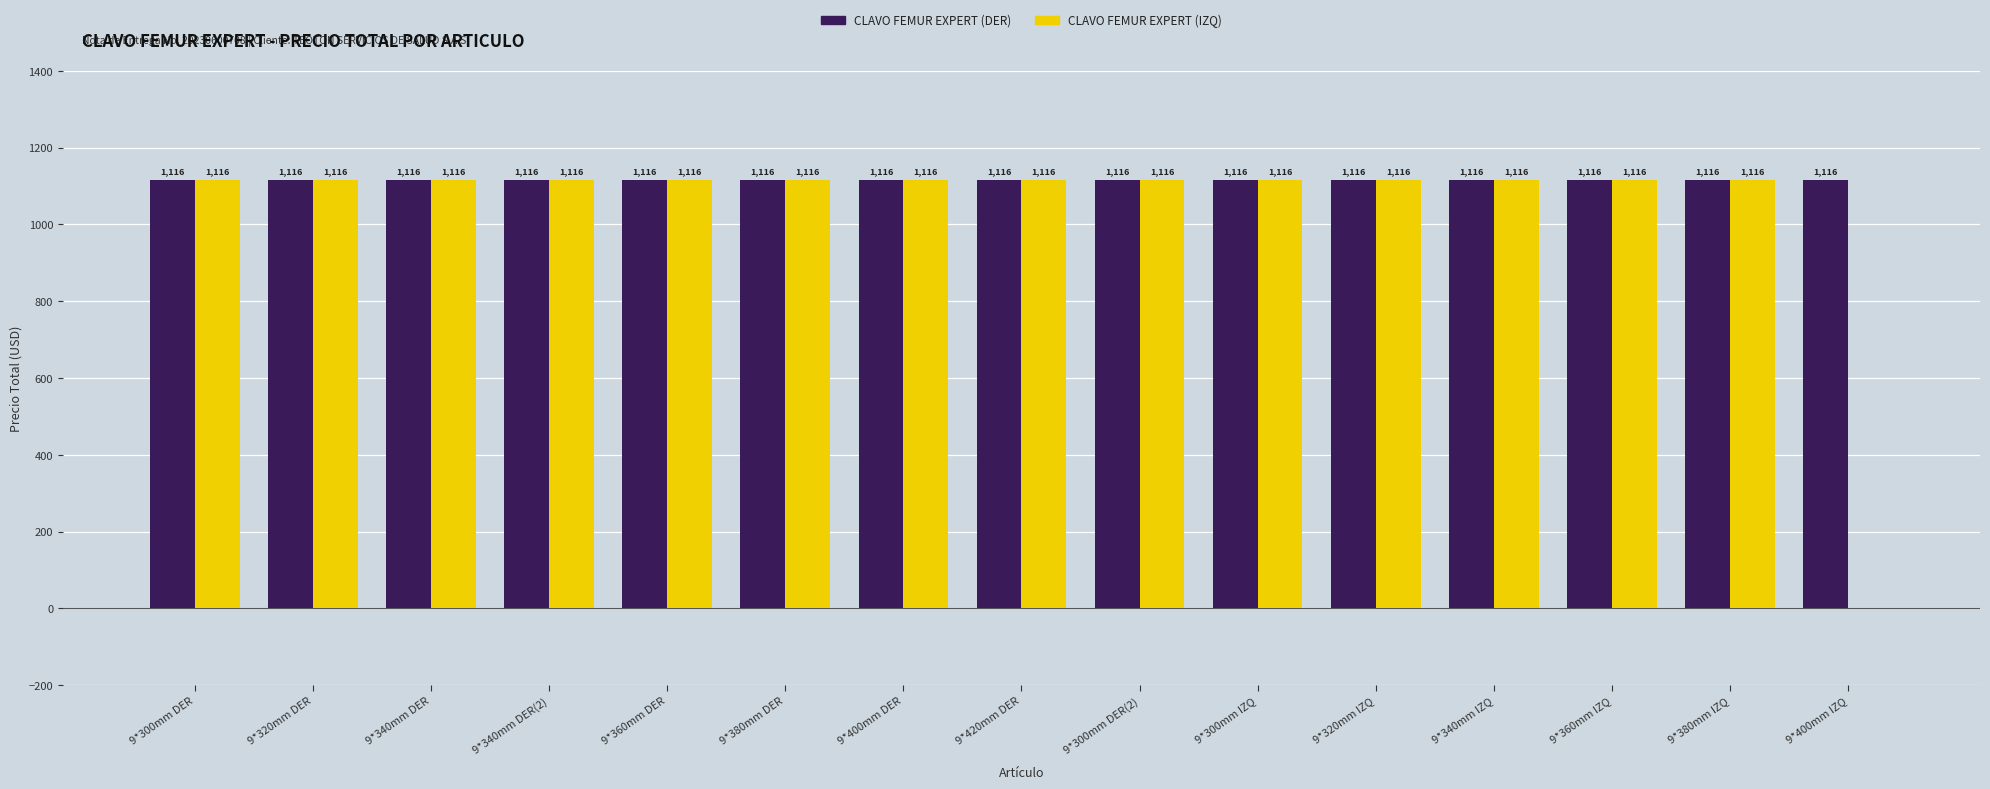

Reading right to left, extract all data points from this chart.

CLAVO FEMUR EXPERT (DER): 1116	1116	1116	1116	1116	1116	1116	1116	1116	1116	1116	1116	1116	1116	1116
CLAVO FEMUR EXPERT (IZQ): 0	1116	1116	1116	1116	1116	1116	1116	1116	1116	1116	1116	1116	1116	1116